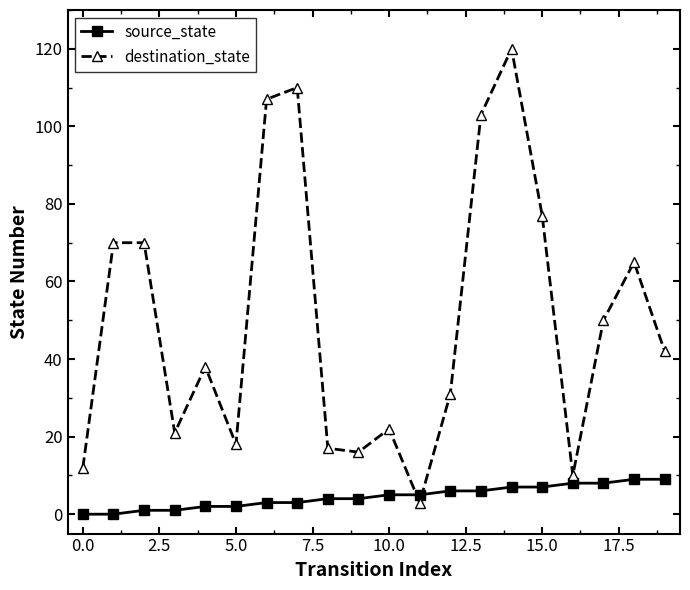

After their last crossing, which series has the higher values: destination_state or source_state?

destination_state